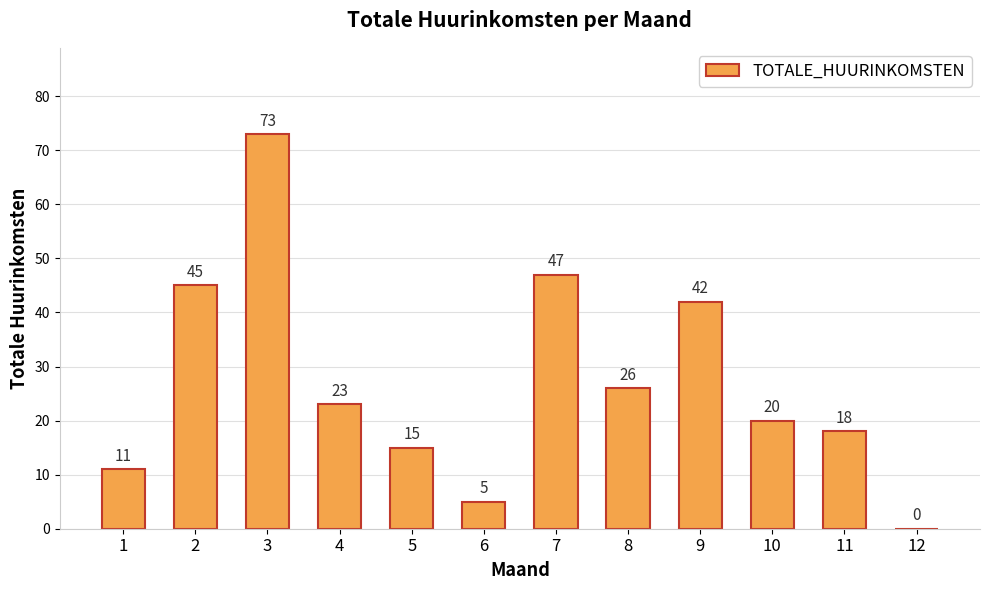

True or false: the data shows 5 at 6.

True